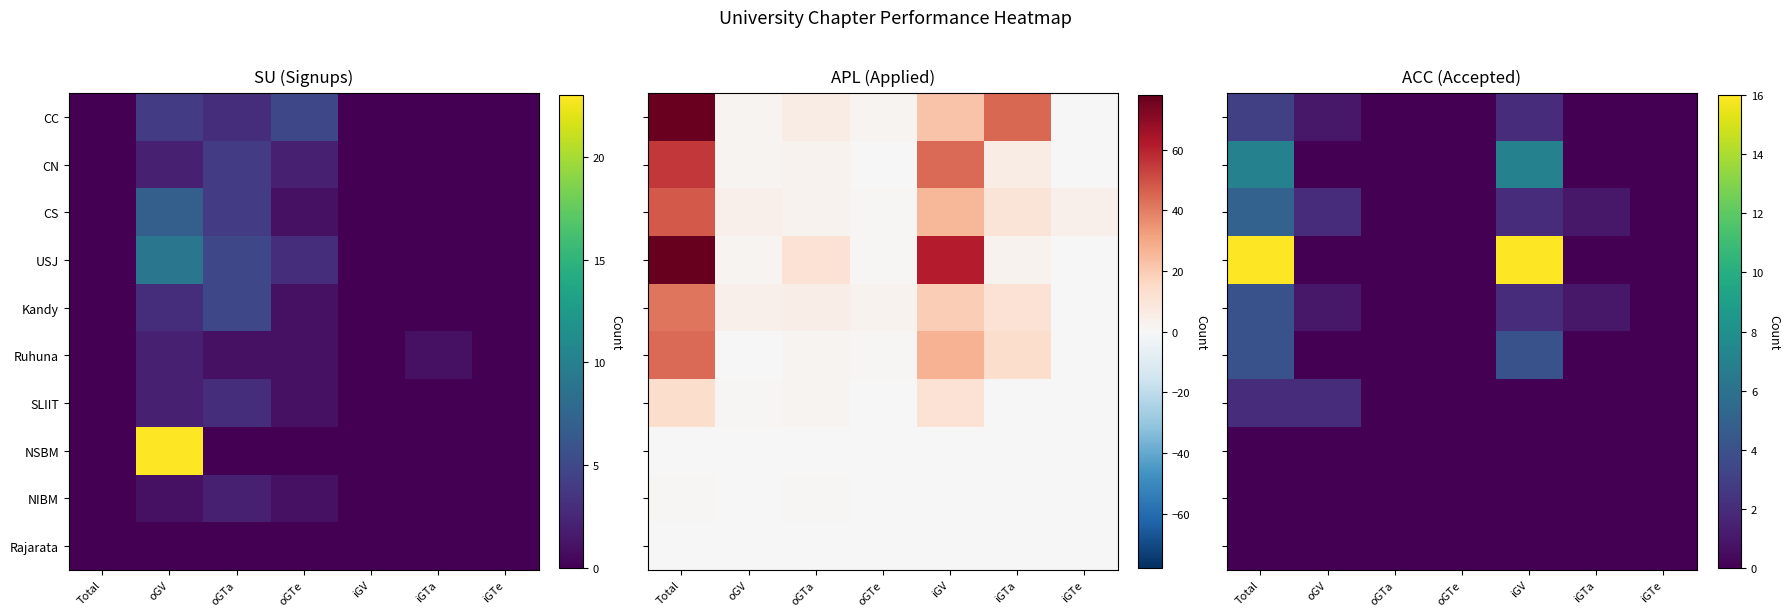

At which category is the sum across all series the highest?

Total